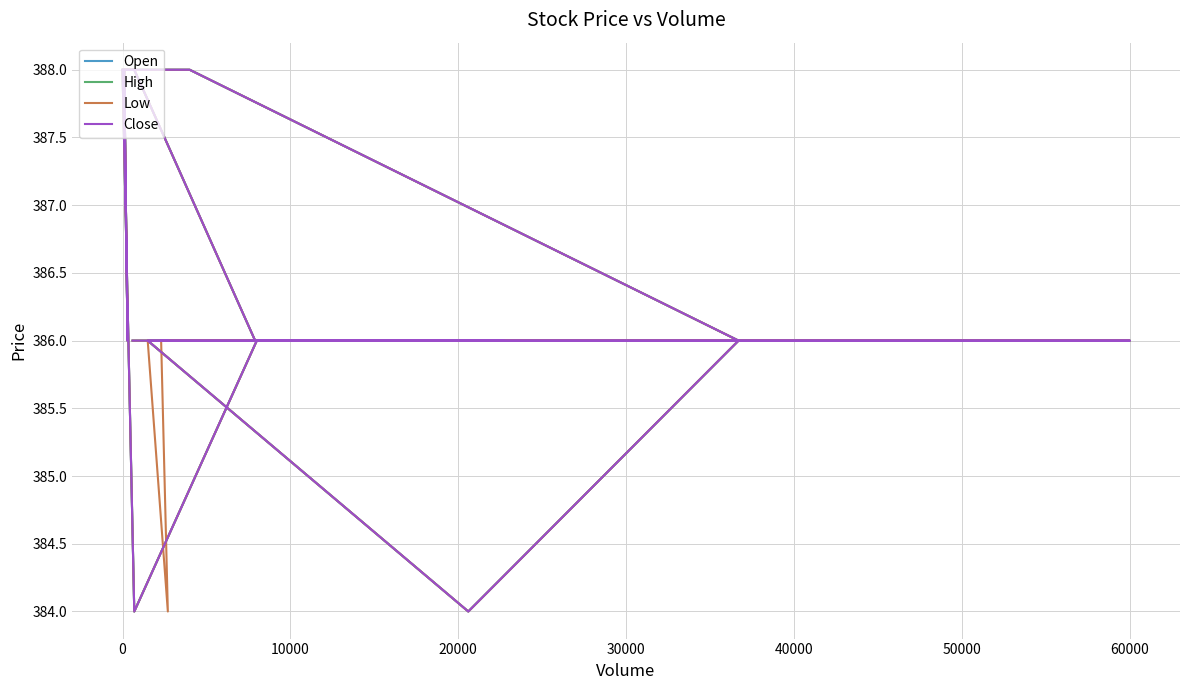

What is the difference between the maximum and minimum values in the Low series?

4